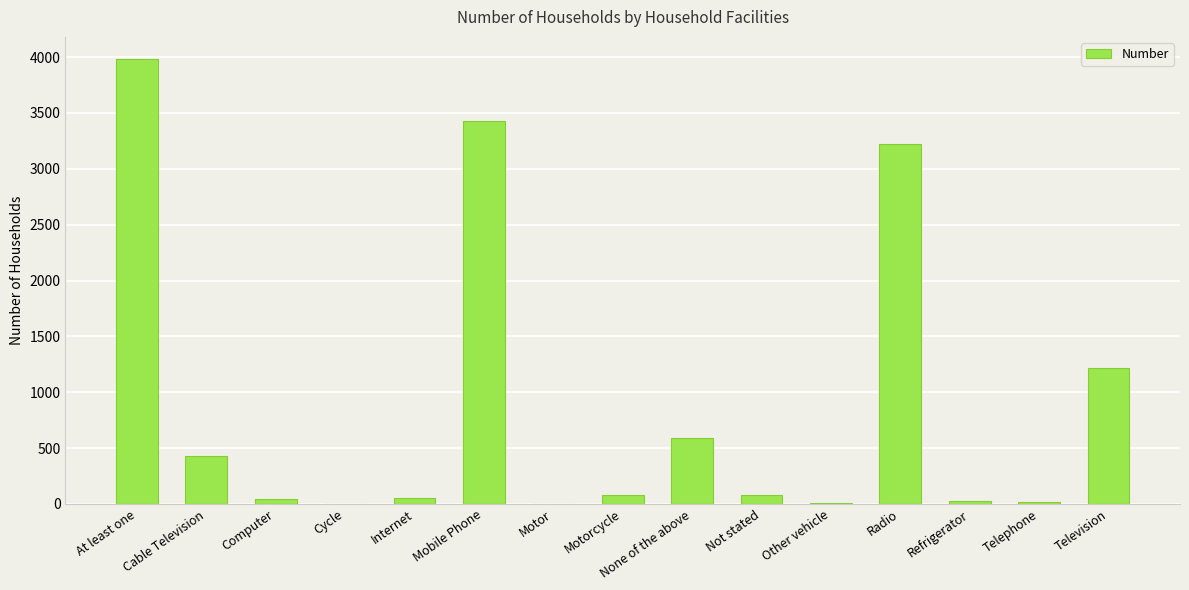

What is the sum of all values?

13165